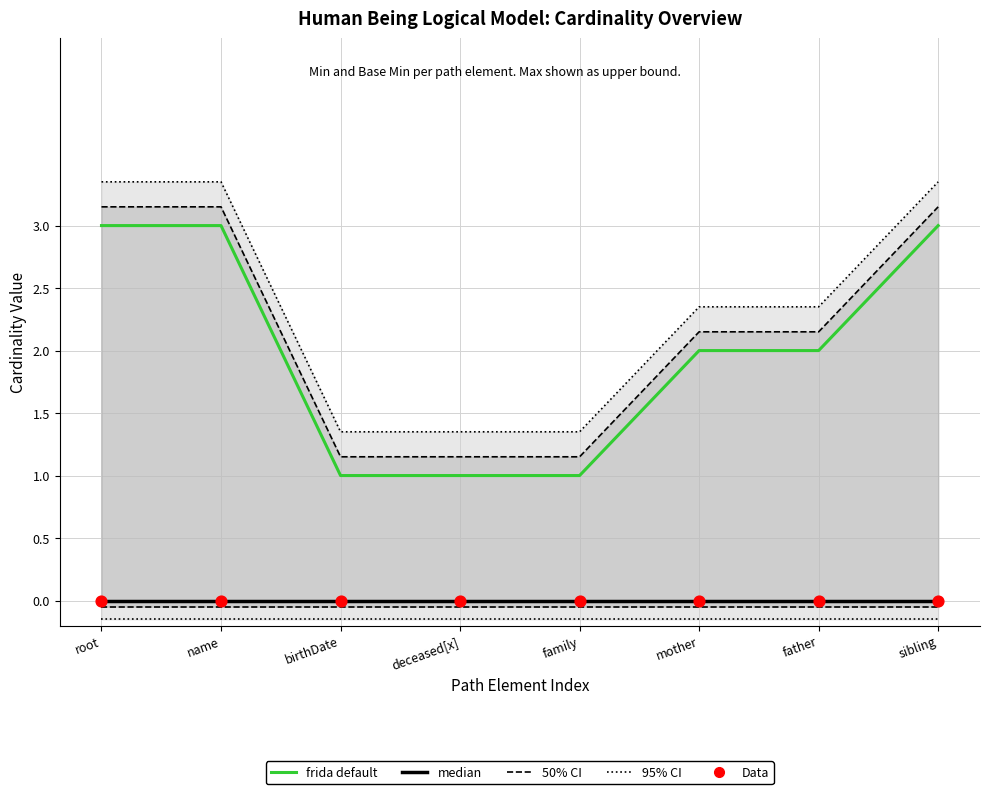

What is the total value across all series at mother?

6.5